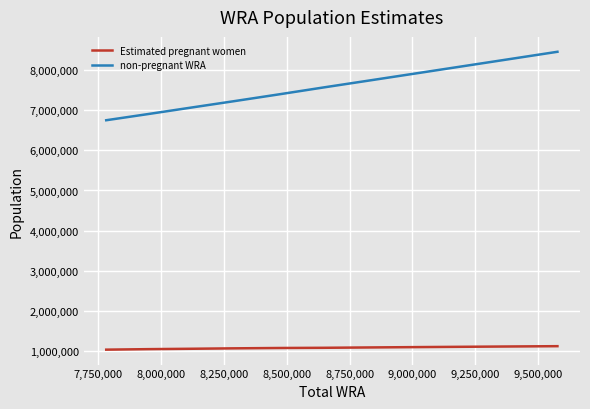

Rank the series by their average value, from lowest to highest.

Estimated pregnant women, non-pregnant WRA